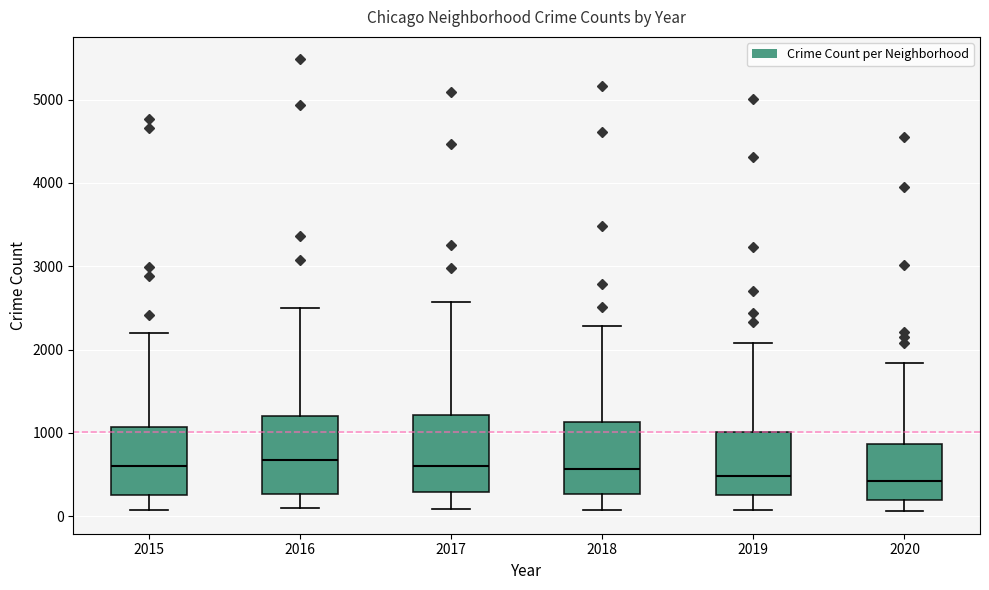

Reading left to right, transcribe this box plot: for each box, give where its median line is, the range the box spans, and where its two whiskers end, as read against the y-axis. The values are not printed on the chart, so give them approximately, as read against the axis.

2015: median 600, box 300 to 1100, whiskers 100 to 2200
2016: median 700, box 300 to 1200, whiskers 100 to 2500
2017: median 600, box 300 to 1200, whiskers 100 to 2600
2018: median 600, box 300 to 1100, whiskers 100 to 2300
2019: median 500, box 300 to 1000, whiskers 100 to 2100
2020: median 400, box 200 to 900, whiskers 100 to 1800